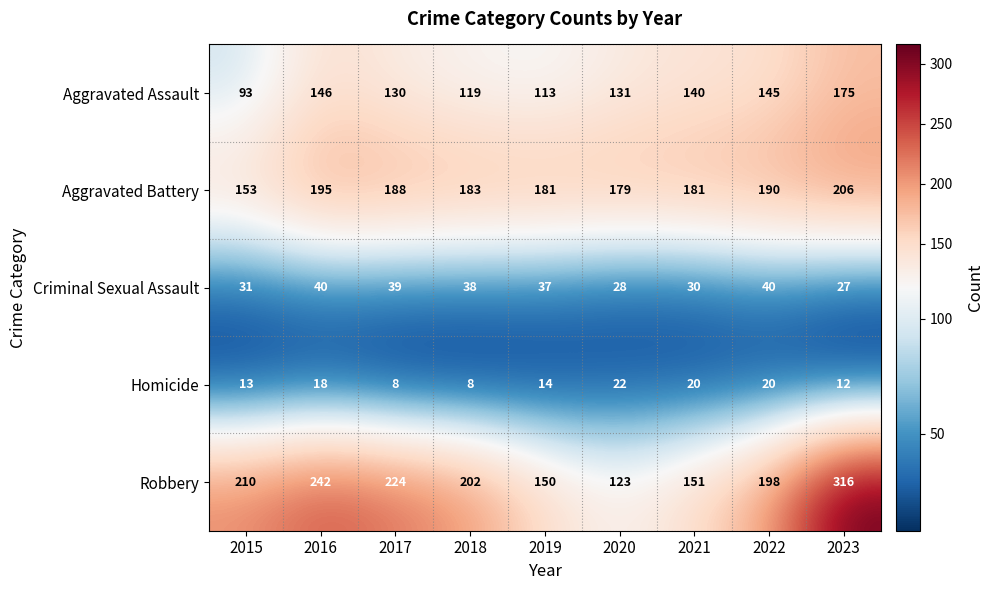

What is the total value across all series at 2016?

641